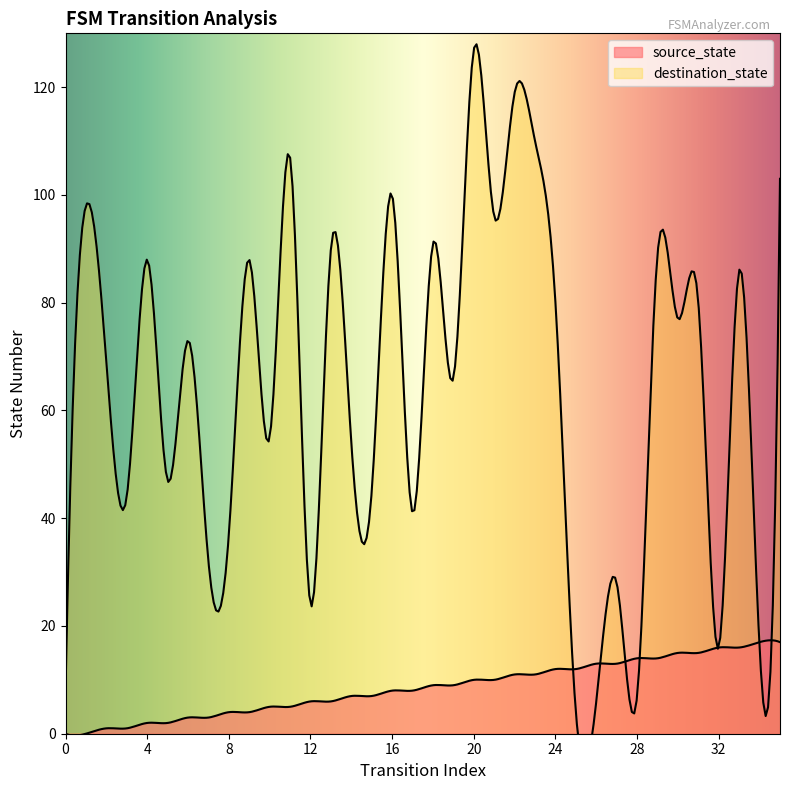

After their last crossing, which series has the higher values: source_state or destination_state?

destination_state